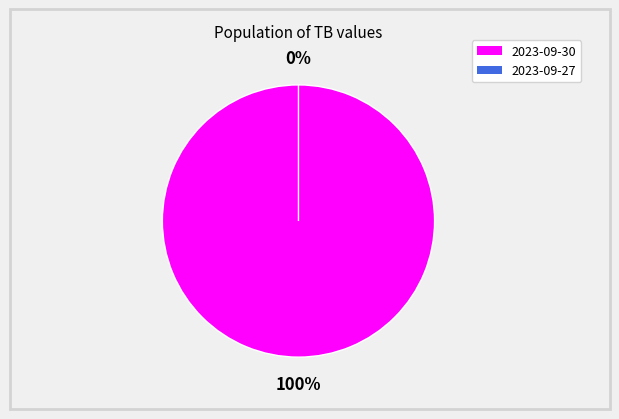

True or false: 2023-09-27 accounts for 0% of the total.

True